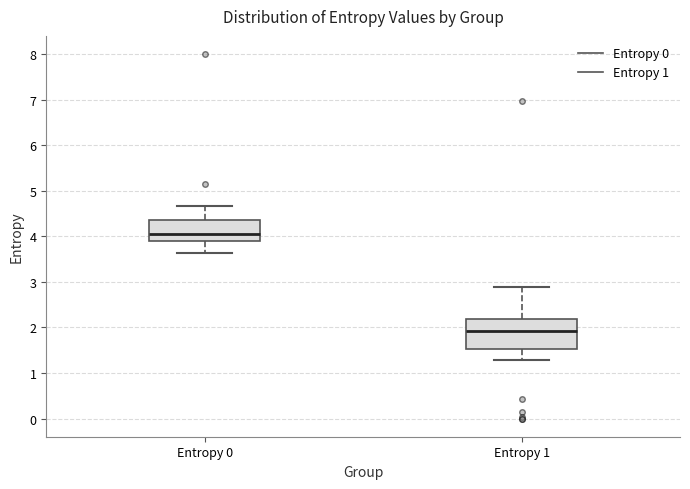

Which box has the highest median line?

Entropy 0